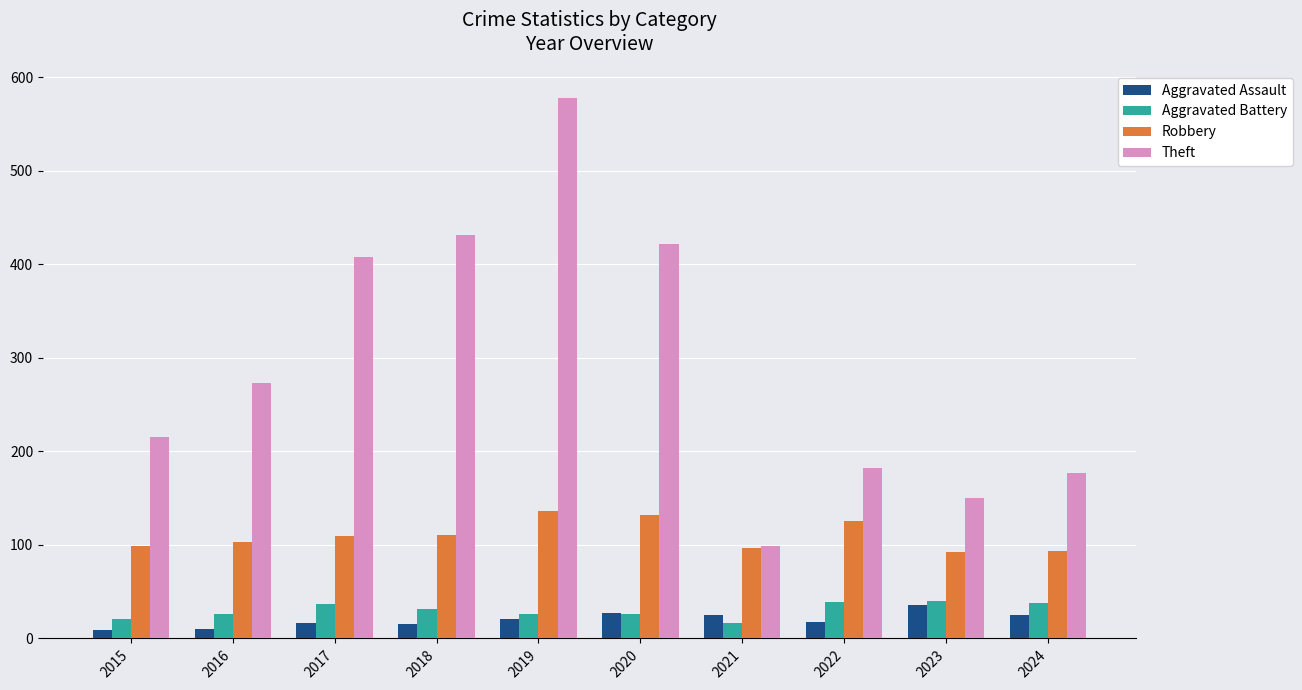

What is the sum of all Aggravated Assault values?

203